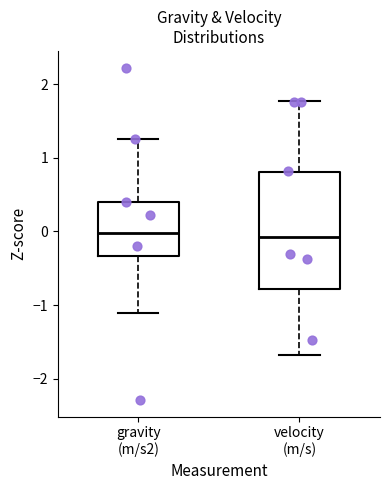

Which box is the tallest, from its lower edge to its upper edge?

velocity (m/s)